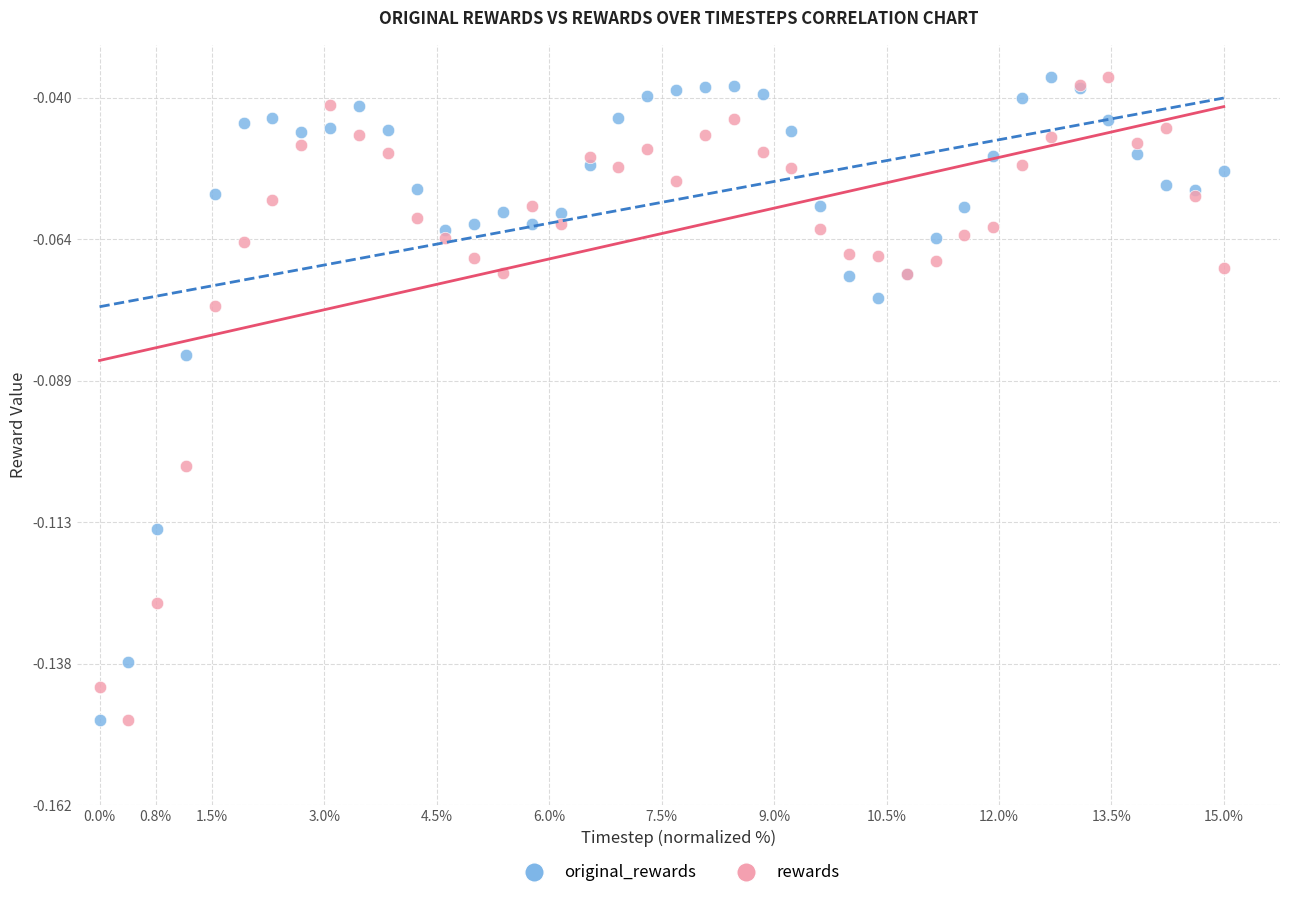

What is the X range (max minus min) for the scatter plot?

1.0